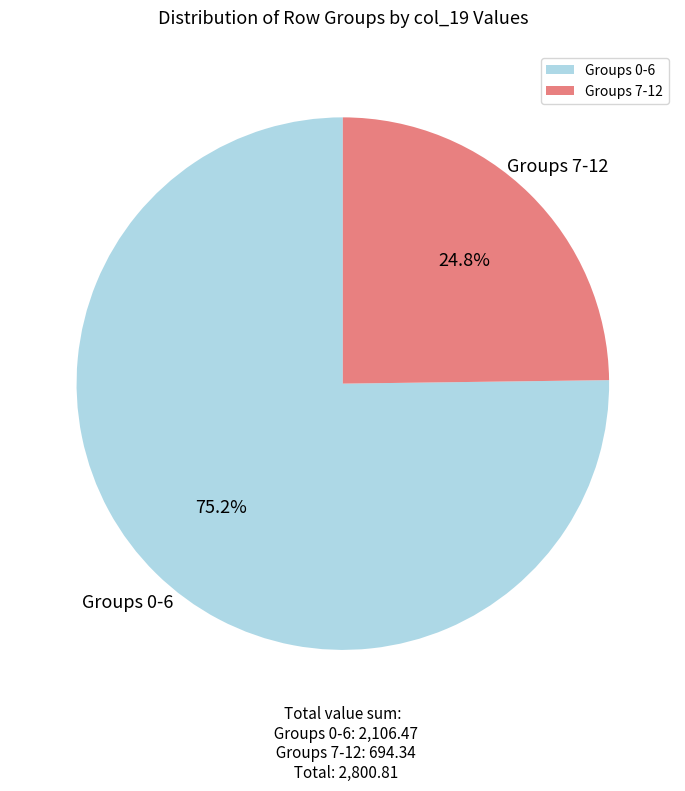

Which category has the smallest portion of the pie?

Groups 7-12